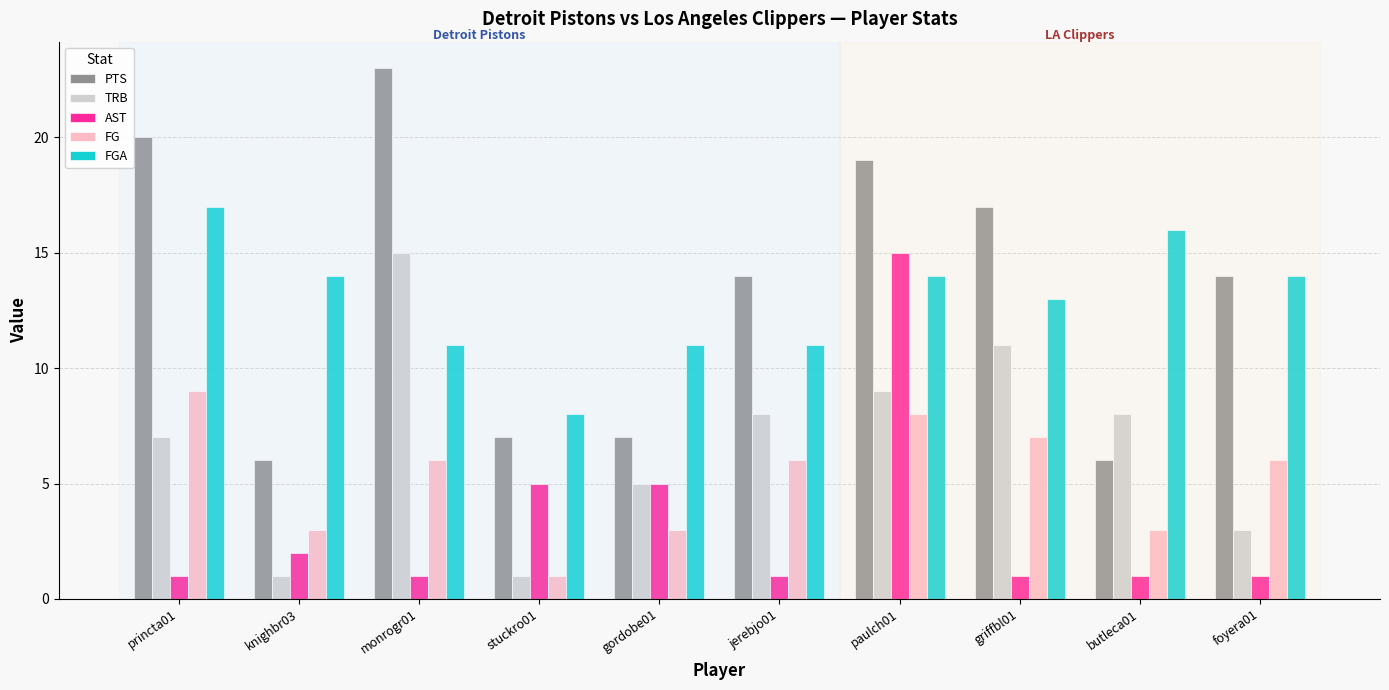

How many data points does each series have?

10